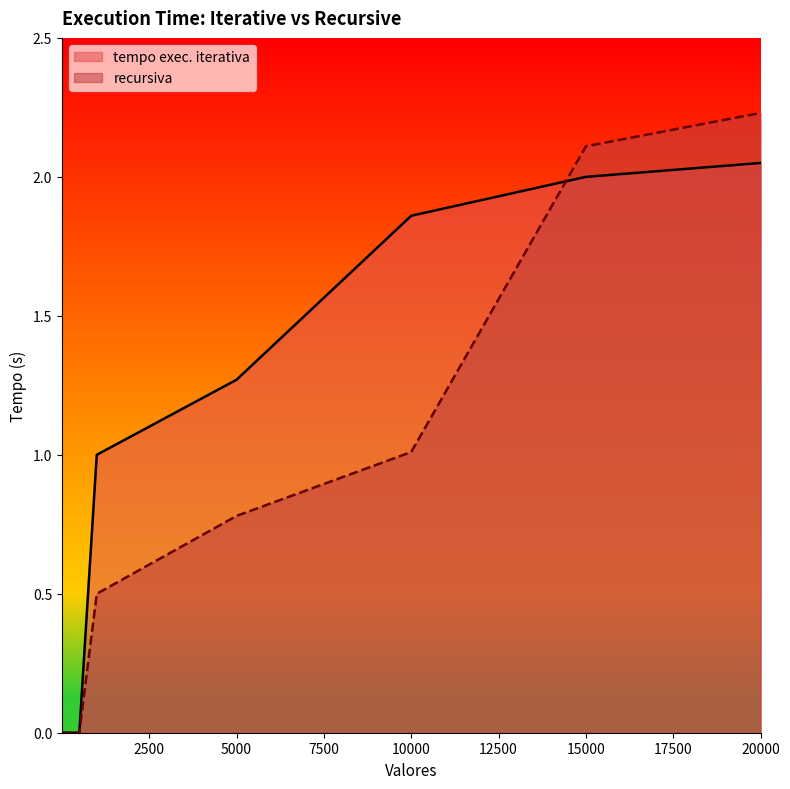

Count the number of categories in the chart.

13